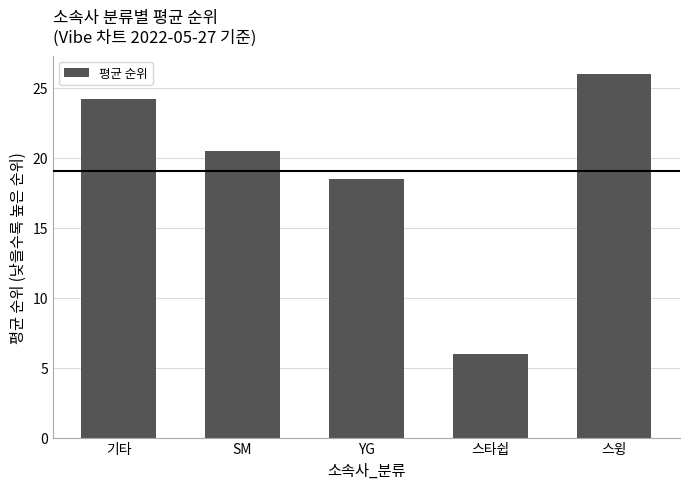

Rank the categories by value from highest to lowest.

스윙, 기타, SM, YG, 스타쉽